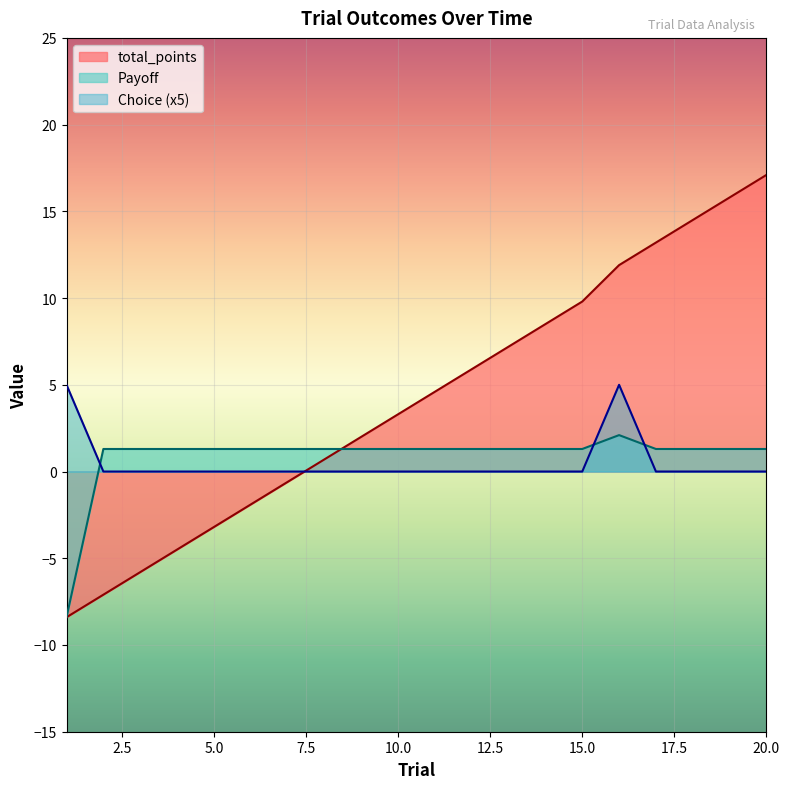

How many times do total_points and Choice cross each other?

1